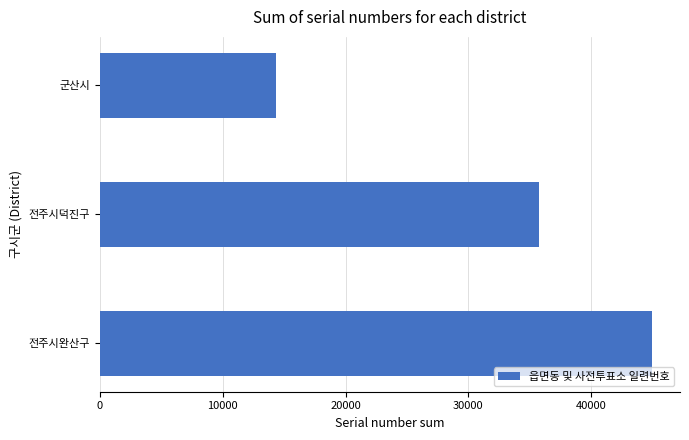

What is the difference between the maximum and second lowest values?

9213